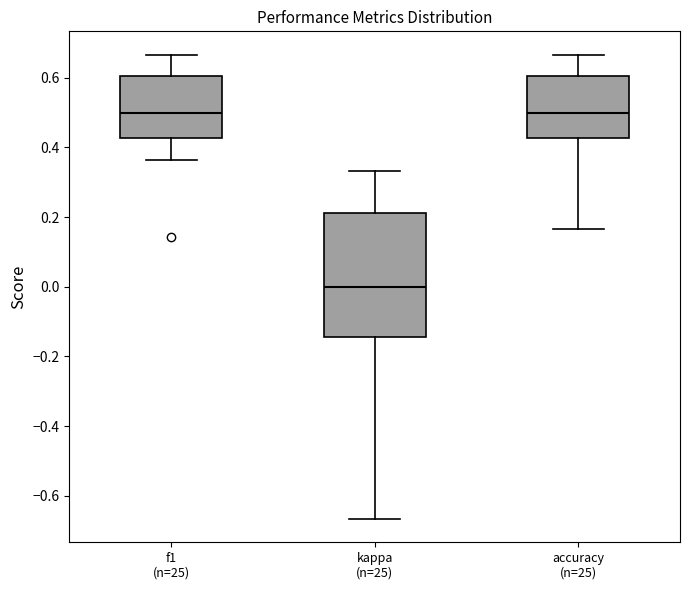

Reading left to right, read every box against the y-axis: the position of its median line, the range the box covers, and the ends of its whiskers. The values are not printed on the chart, so give them approximately, as read against the axis.

f1 (n=25): median 0.50, box 0.42 to 0.60, whiskers 0.36 to 0.66
kappa (n=25): median 0.00, box -0.14 to 0.22, whiskers -0.66 to 0.34
accuracy (n=25): median 0.50, box 0.42 to 0.60, whiskers 0.16 to 0.66